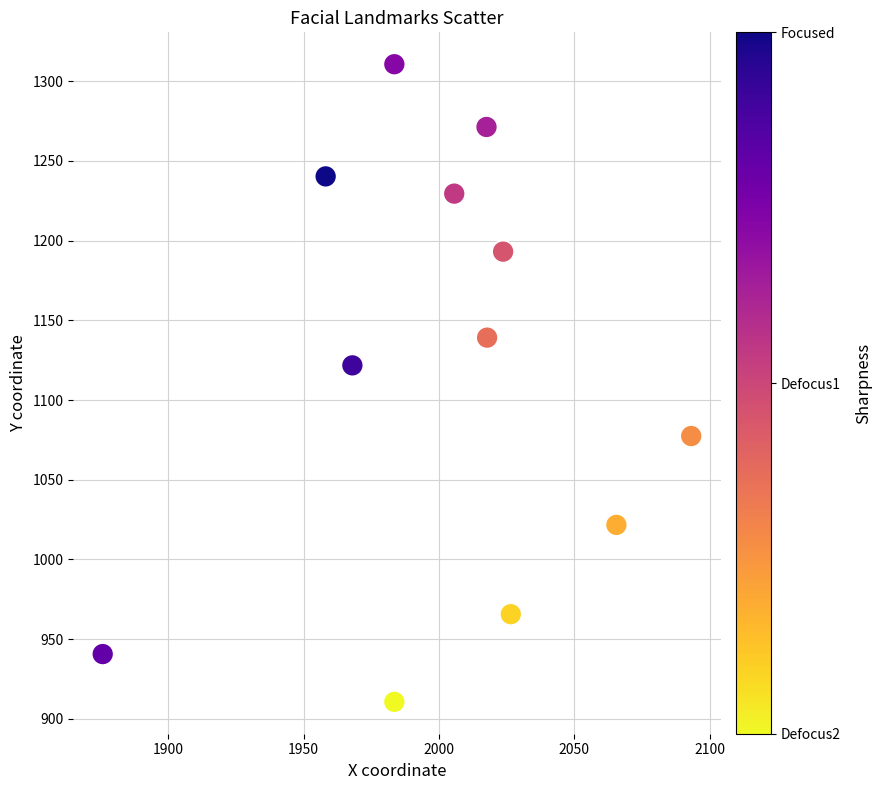

What is the range of X values (max minus min)?

217.3